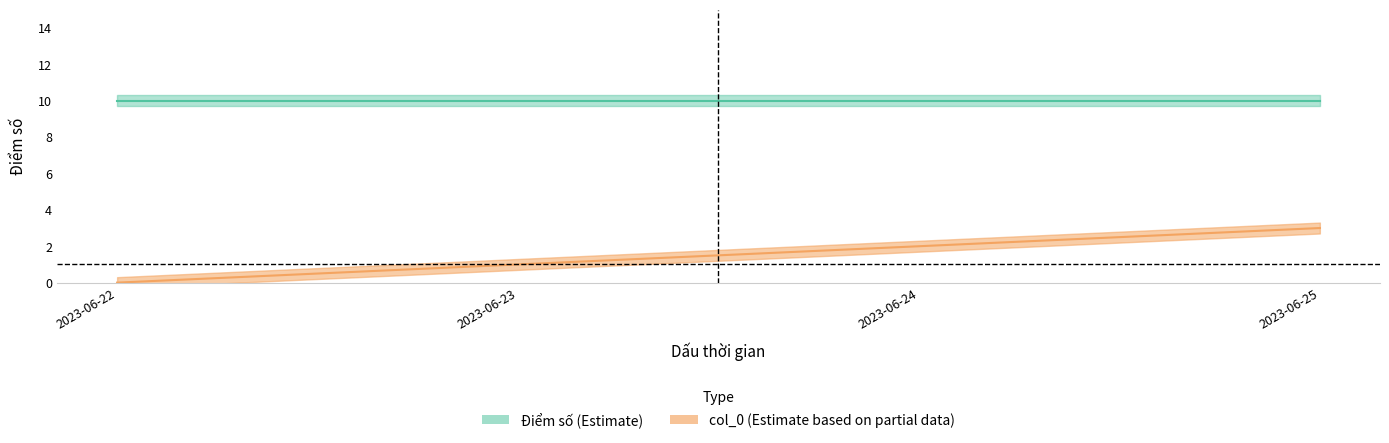

What is the difference between the maximum and minimum values?

3